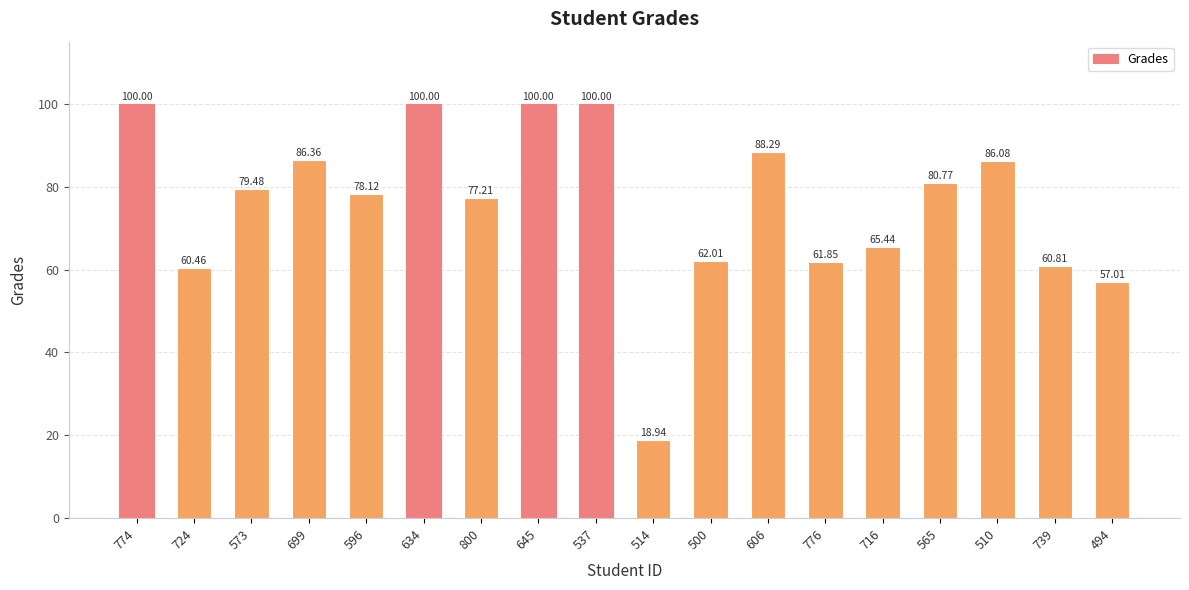

How many values exceed 79?

9